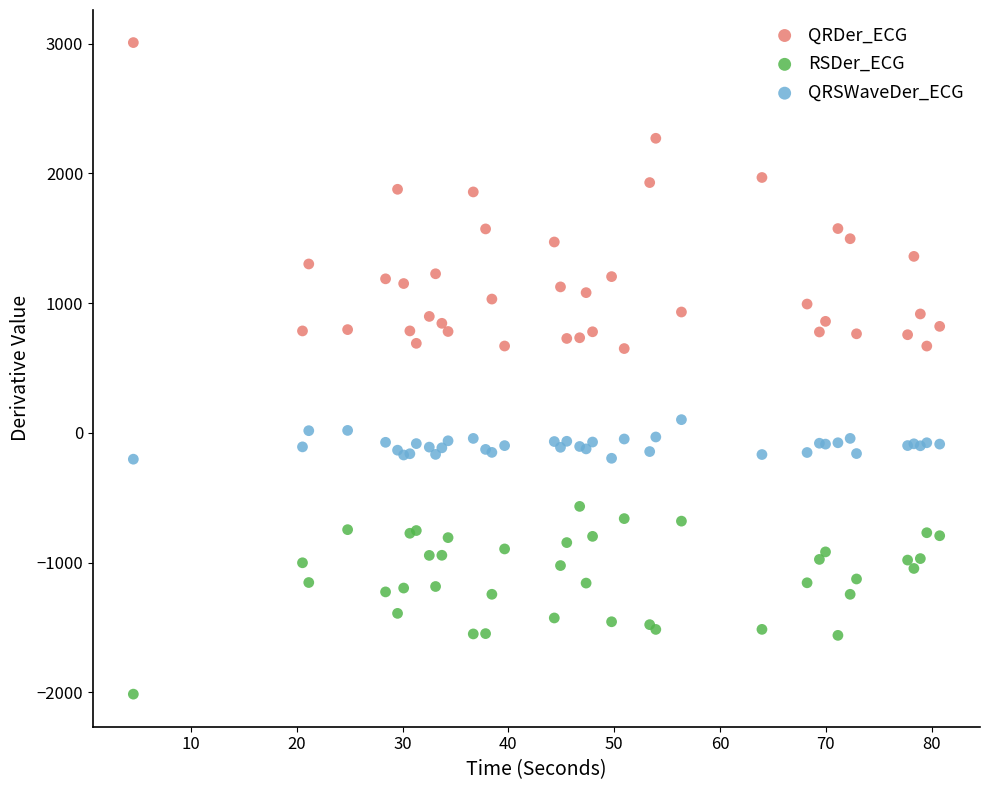

Which series reaches the maximum Y coordinate?

QRDer_ECG